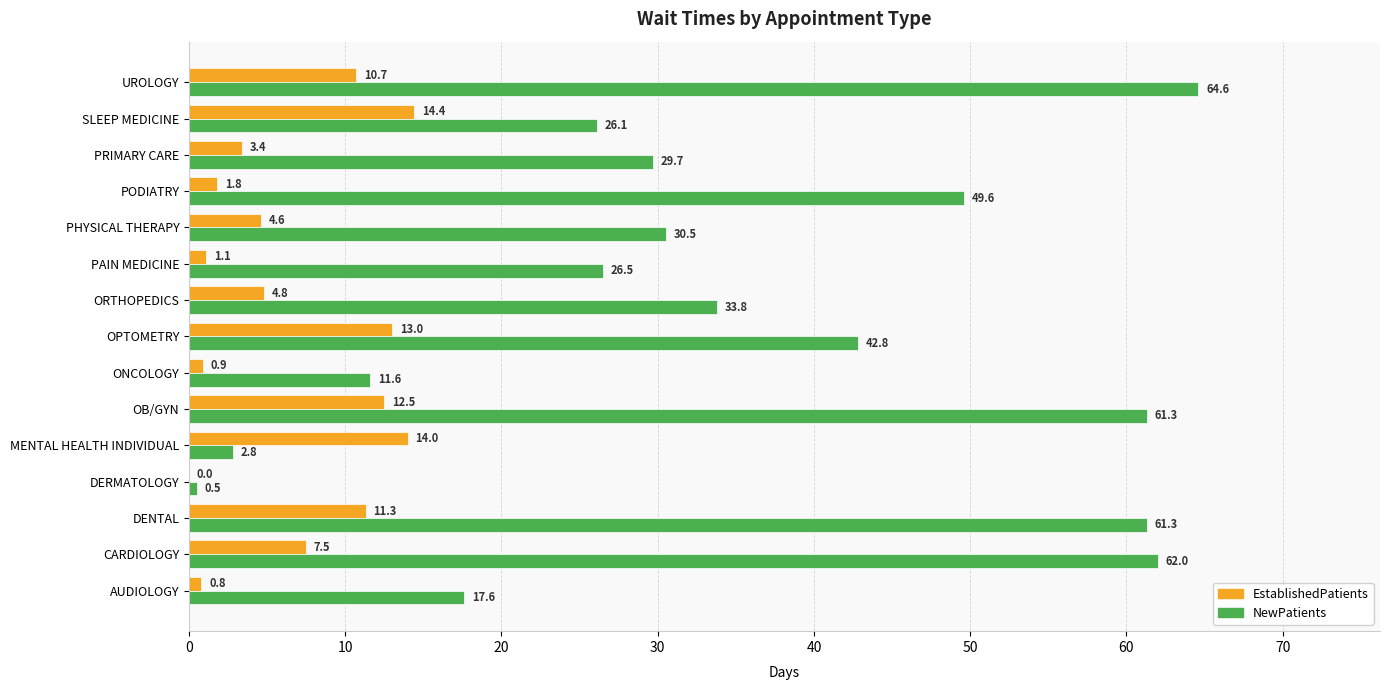

Which series has the largest total across all categories?

NewPatients